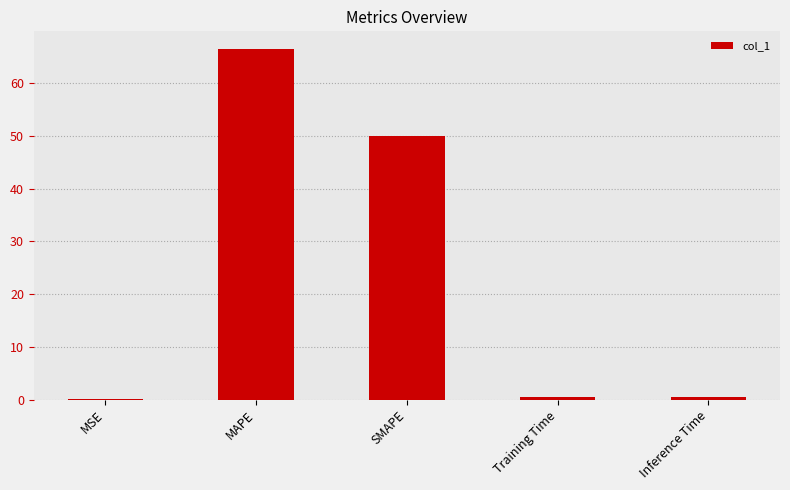

Between MSE and SMAPE, which is larger?

SMAPE